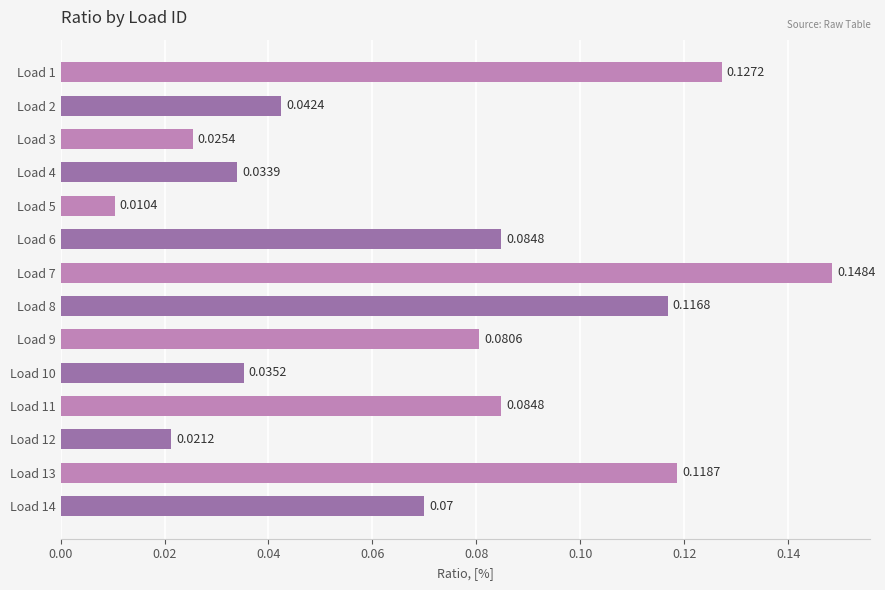

What is the sum of all values?

1.0